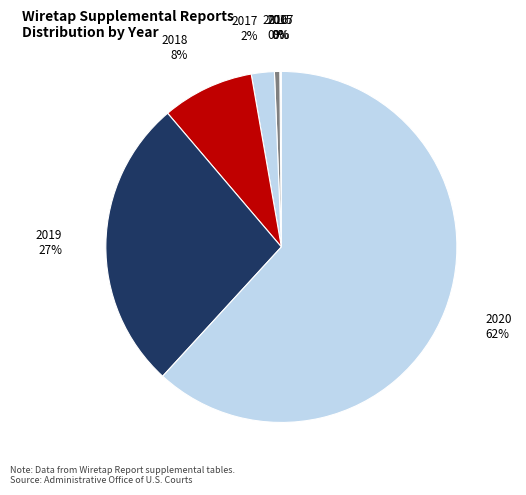

How many segments does this pie chart have?

7